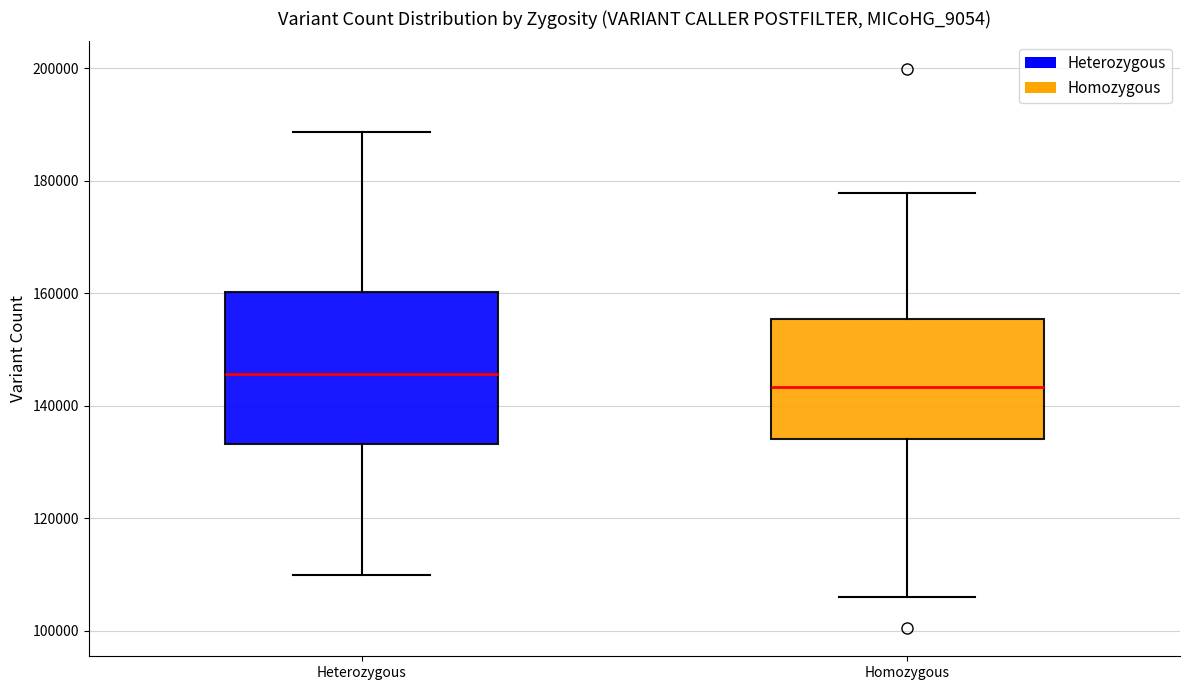

Reading left to right, read every box against the y-axis: the position of its median line, the range the box covers, and the ends of its whiskers. The values are not printed on the chart, so give them approximately, as read against the axis.

Heterozygous: median 146000, box 134000 to 160000, whiskers 110000 to 188000
Homozygous: median 144000, box 134000 to 156000, whiskers 106000 to 178000